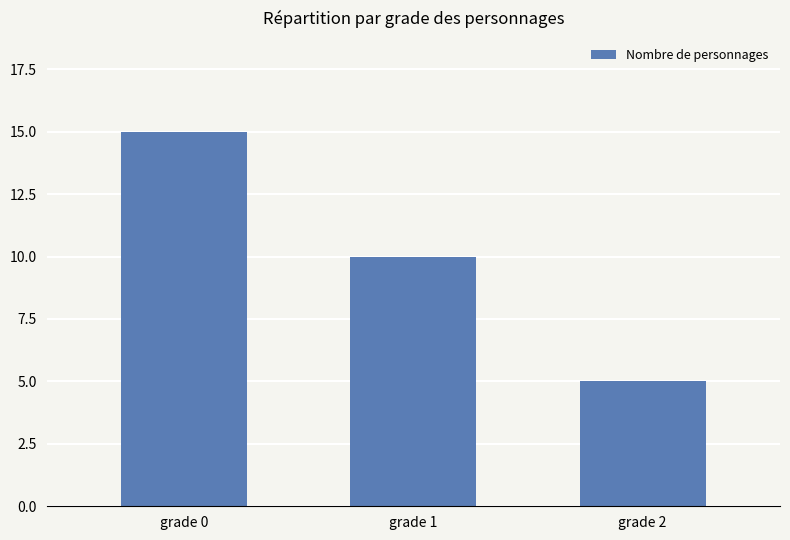

How many data points does each series have?

3